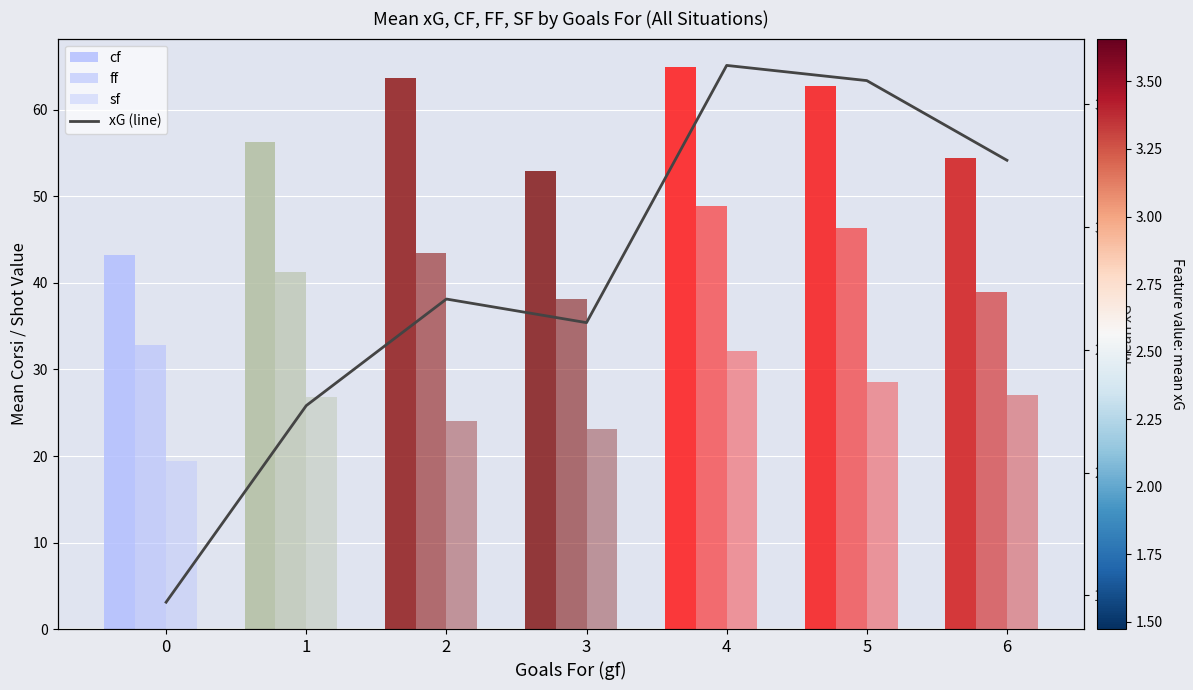

What is the value of the cf bar at the 7th from the left?

54.5